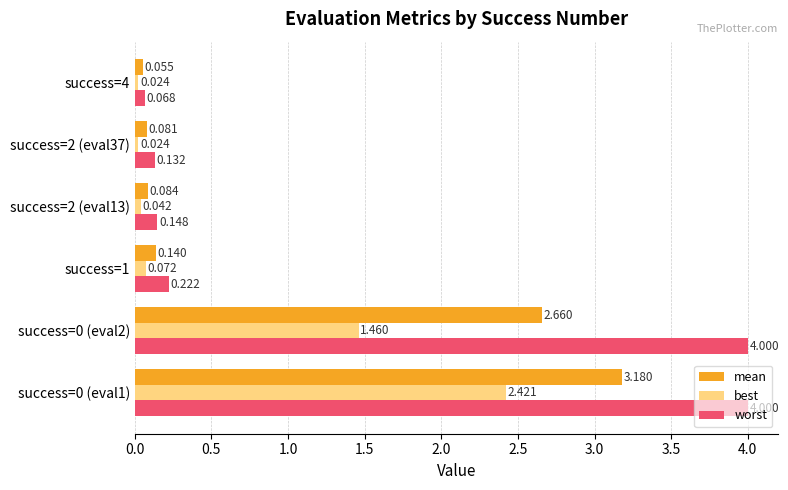

Rank the series at success=0 (eval2) from lowest to highest value.

best, mean, worst